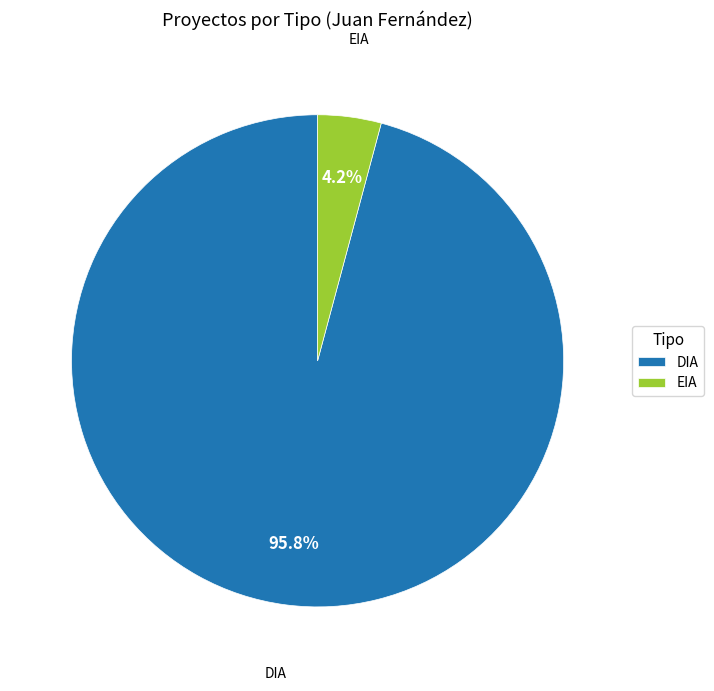

Between DIA and EIA, which is larger?

DIA